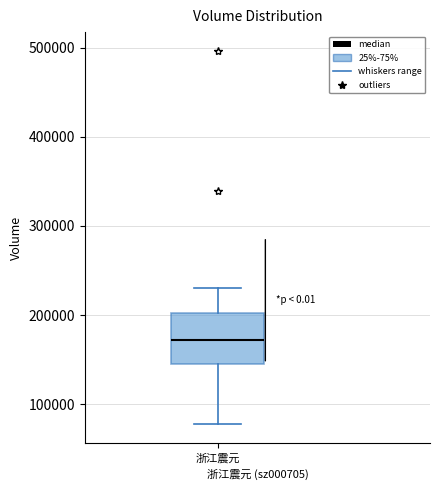

Where is the lower edge of the box for 浙江震元 on the y-axis? The values are not printed on the chart, so give them approximately, as read against the axis.

150000